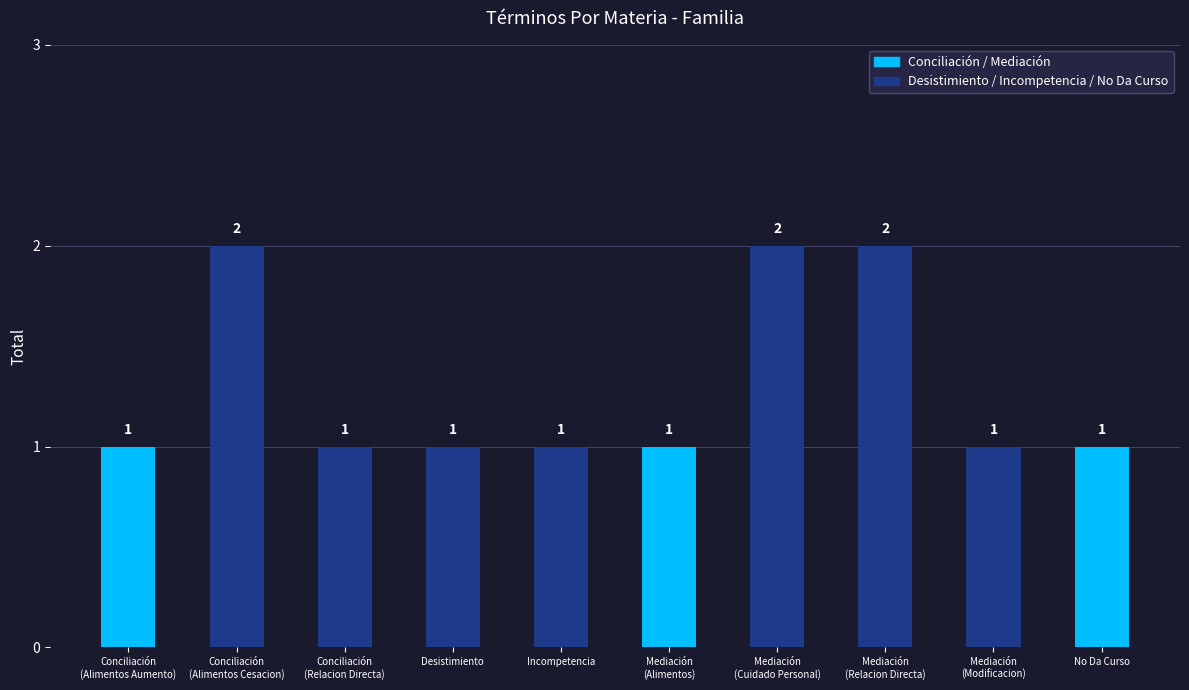

What is the label of the 3rd bar from the right?

Mediación
(Relacion Directa)